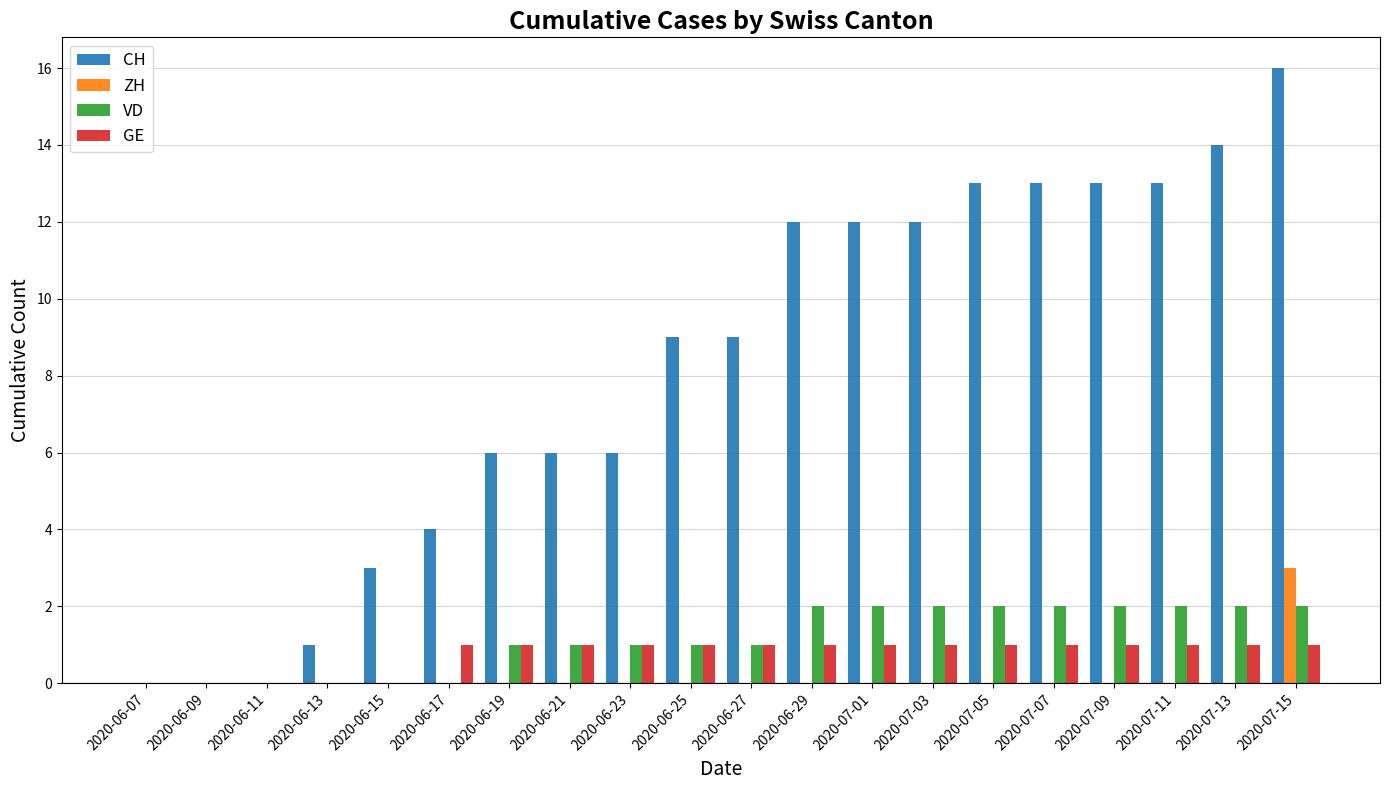

How many groups of bars are there?

20